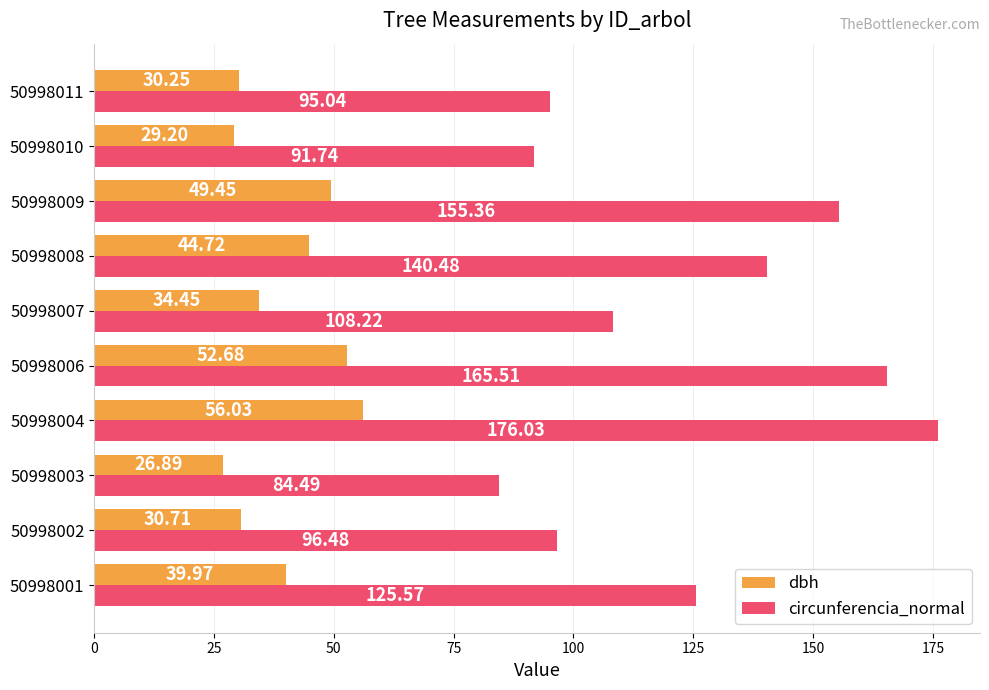

Which series has the widest spread of values?

circunferencia_normal